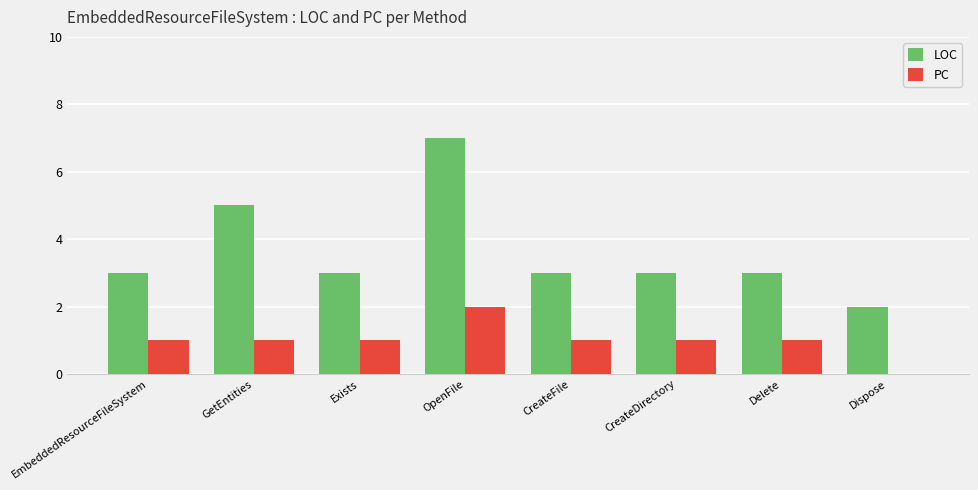

Which series has the largest total across all categories?

LOC